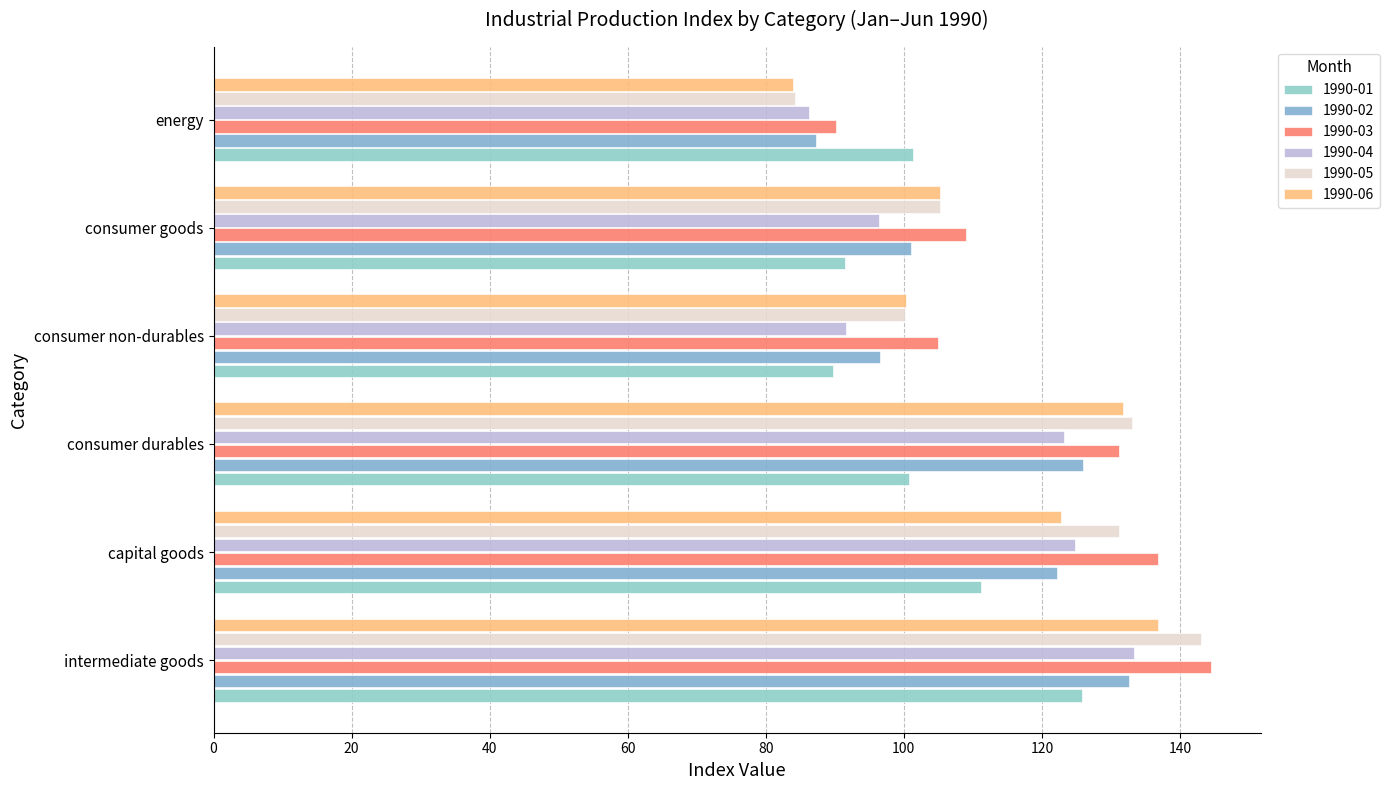

At how many categories does at least one series exceed 103?

5